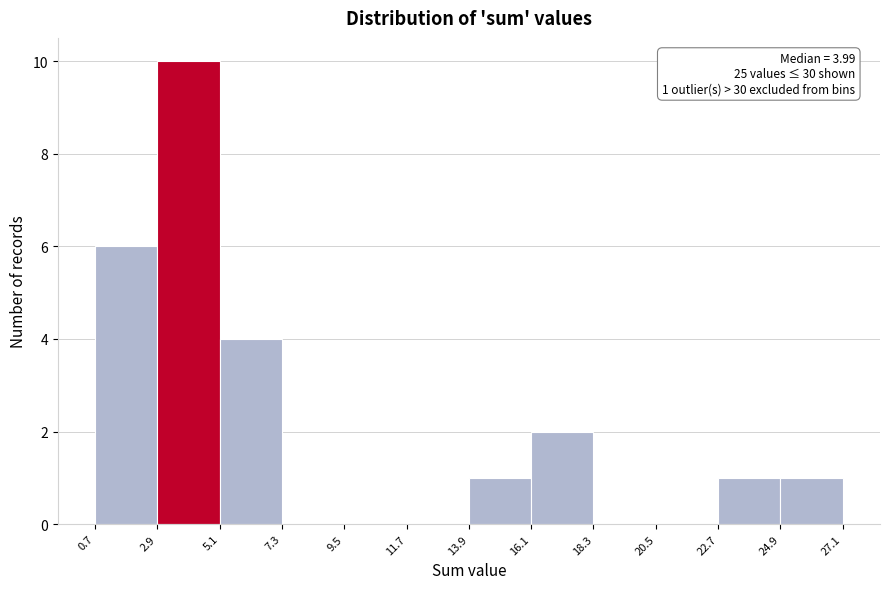

Over which range of the x-axis is the bar tallest?

2.9 to 5.1